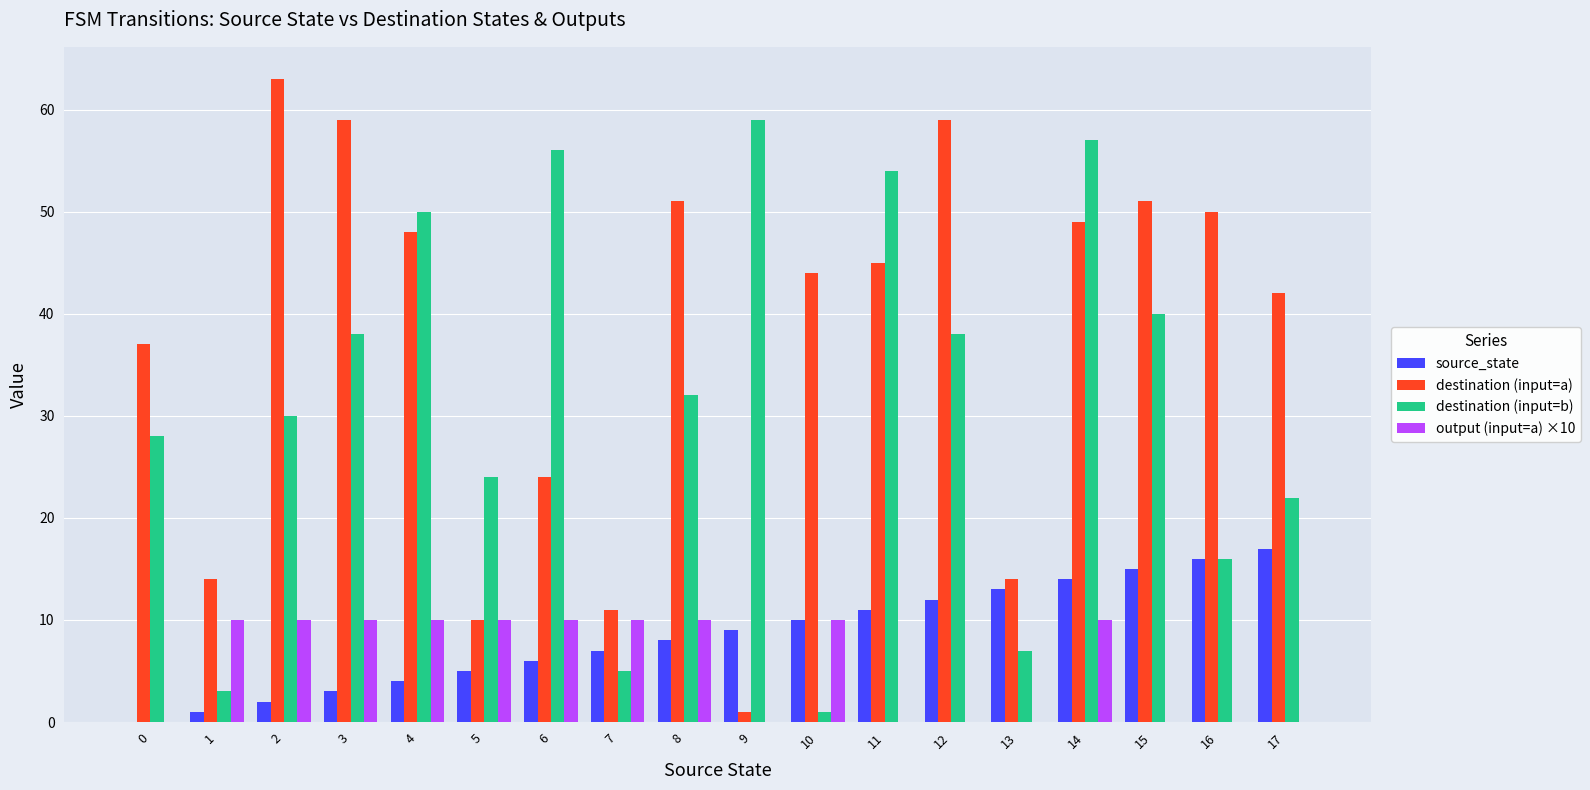

Reading left to right, list all the values displayed in this chart.

source_state: 0	1	2	3	4	5	6	7	8	9	10	11	12	13	14	15	16	17
destination (input=a): 37	14	63	59	48	10	24	11	51	1	44	45	59	14	49	51	50	42
destination (input=b): 28	3	30	38	50	24	56	5	32	59	1	54	38	7	57	40	16	22
output (input=a) ×10: 0	10	10	10	10	10	10	10	10	0	10	0	0	0	10	0	0	0